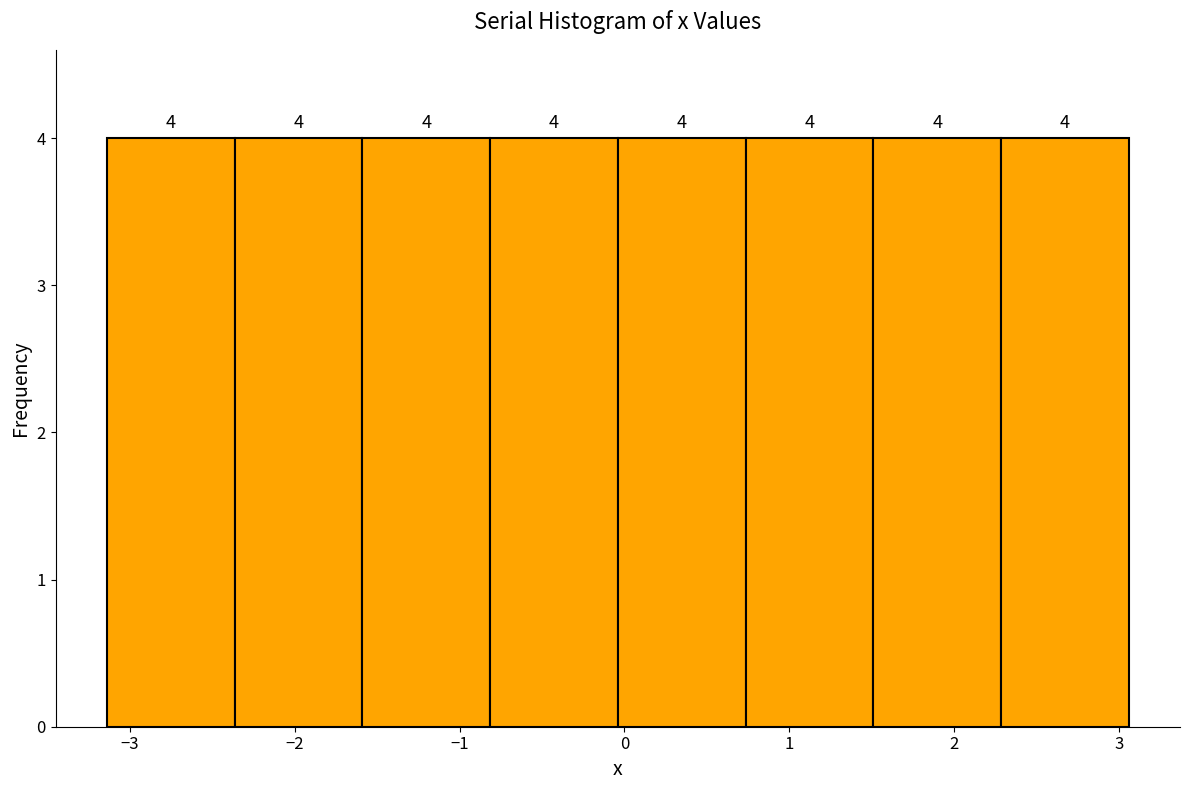

Reading left to right, list every bar in this chart as the range it spans on the x-axis followed by its height. The bar edges are not printed on the chart, so give them approximately, as read against the axis.

-3.1 to -2.4: 4
-2.4 to -1.6: 4
-1.6 to -0.8: 4
-0.8 to 0.0: 4
0.0 to 0.7: 4
0.7 to 1.5: 4
1.5 to 2.3: 4
2.3 to 3.1: 4